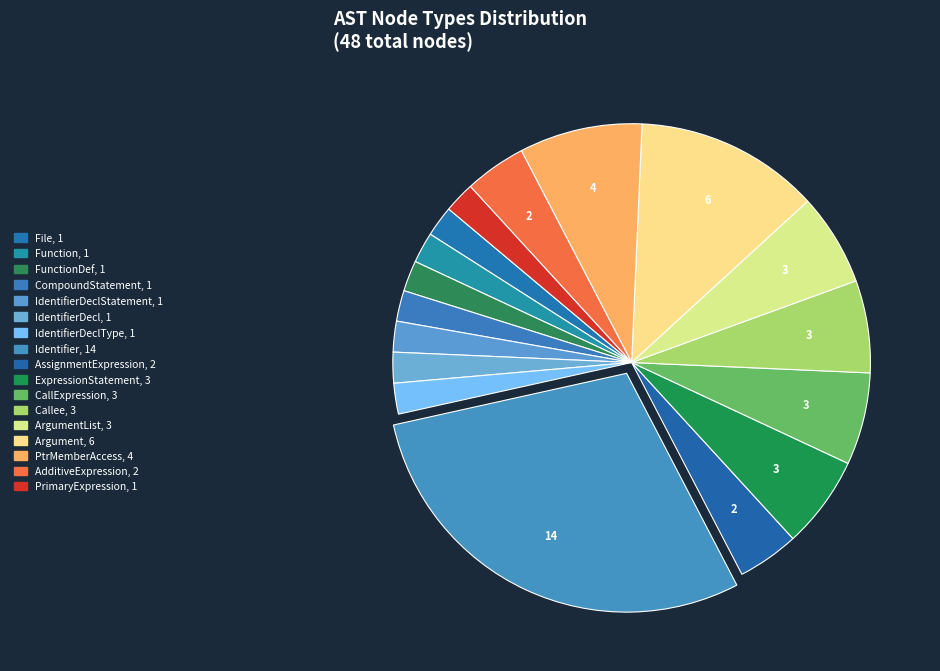

Count the number of slices in the pie.

17